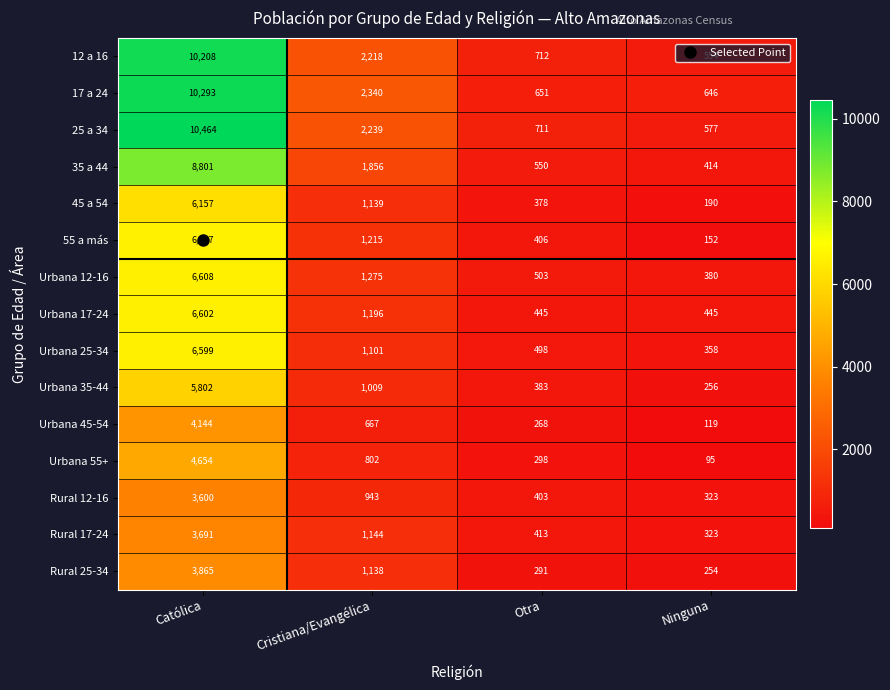

The value of Urbana 45-54 at Ninguna is 200. True or false?

False